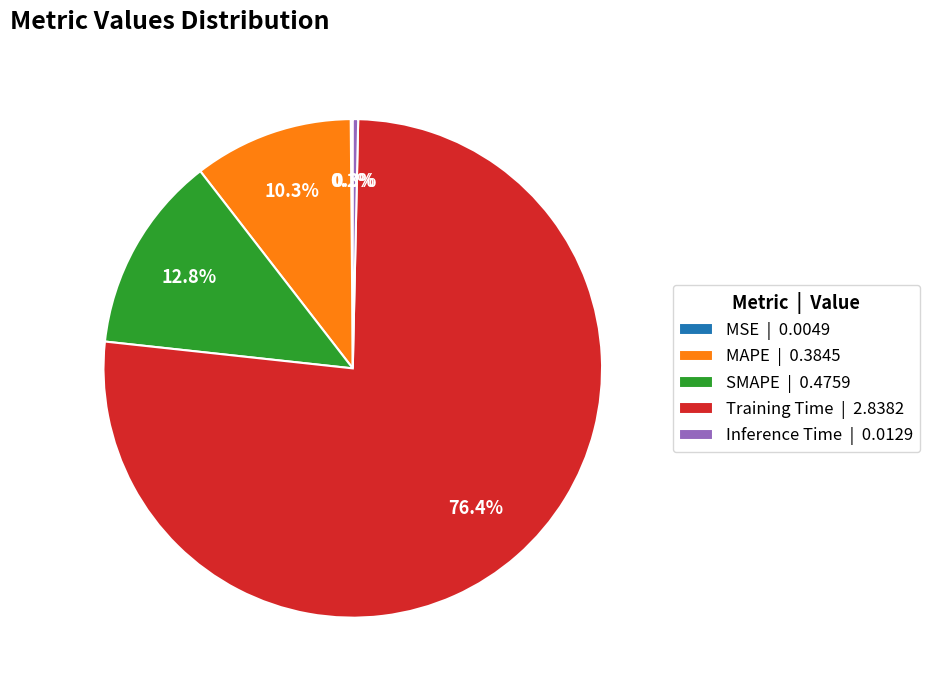

Does Training Time | 2.8382 represent more than half of the total?

Yes